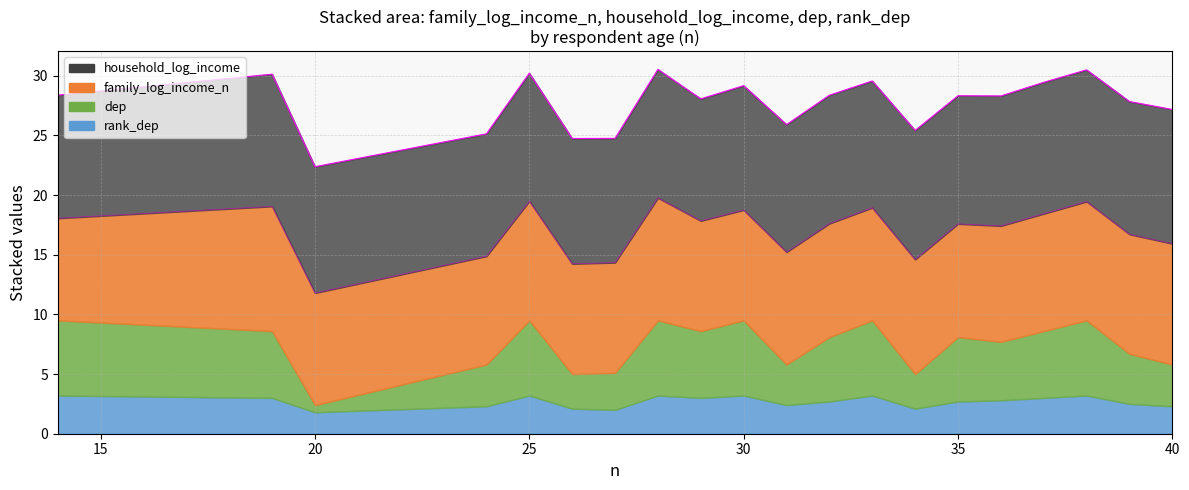

What is the total value across all series at 20?

22.4